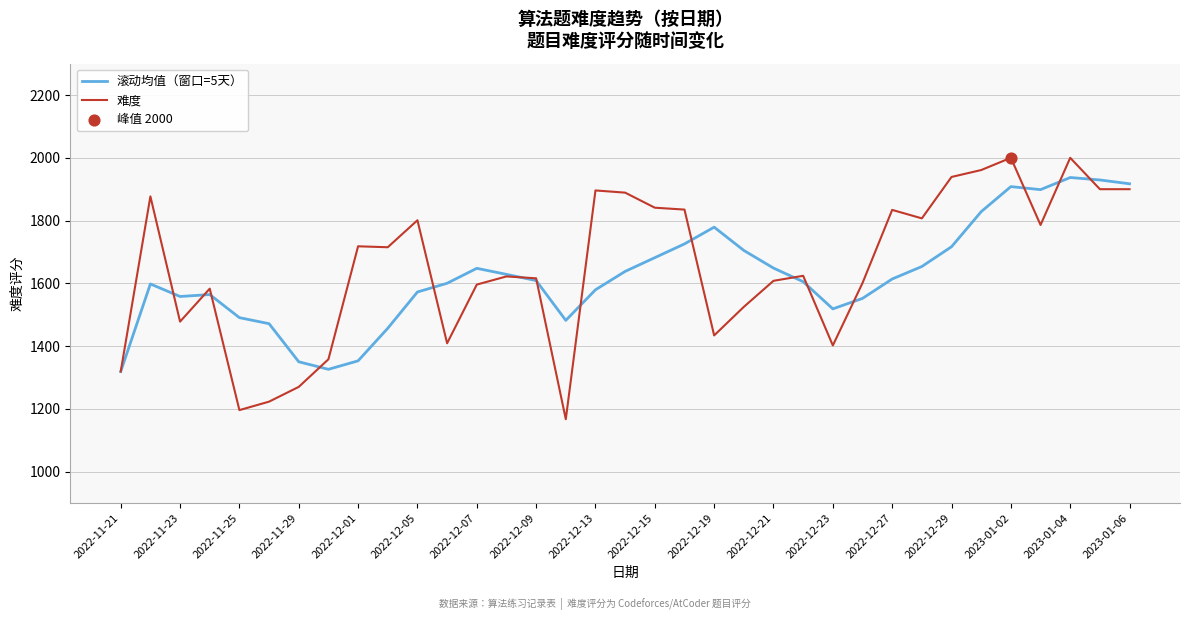

Rank the series by their maximum value, from highest to lowest.

难度, 滚动均值（窗口=5天）